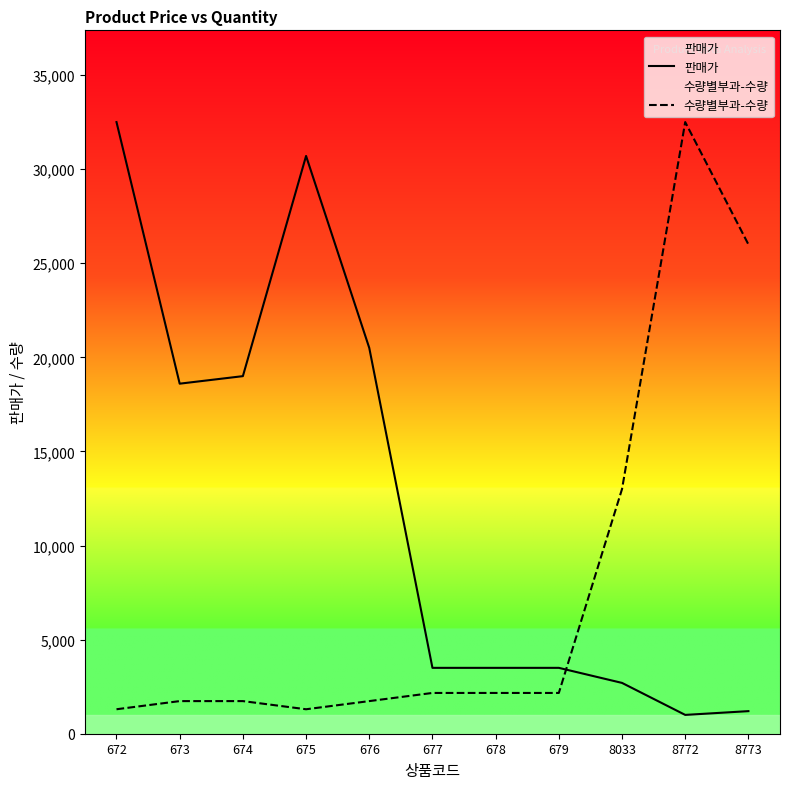

Which category has the lowest value in the 판매가 series?

8772